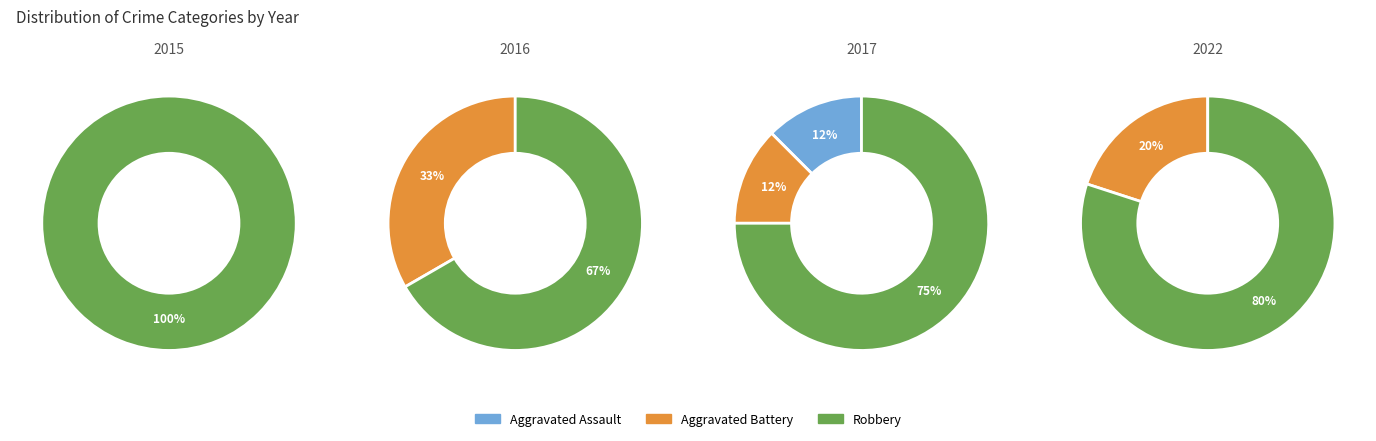

Which series has the widest spread of values?

Robbery